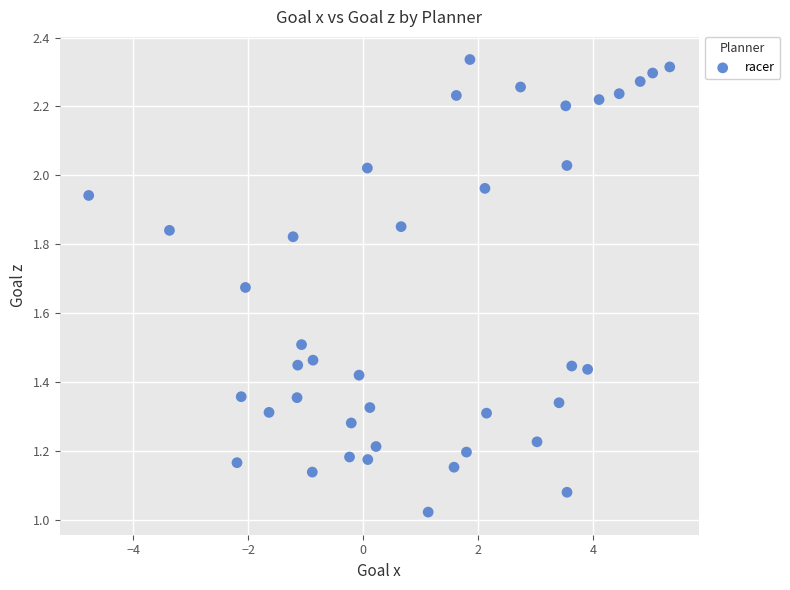

What is the range of X values (max minus min)?

10.1